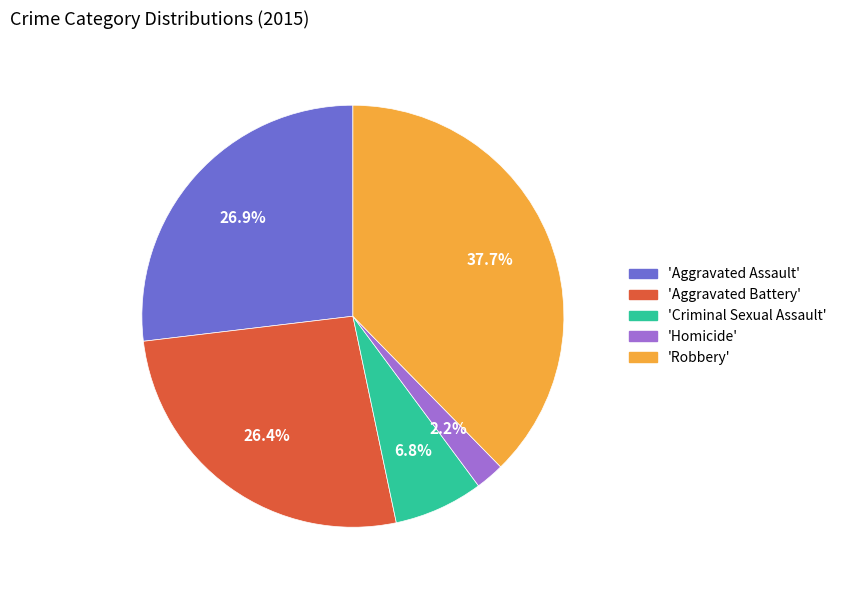

Combined, do 'Criminal Sexual Assault' and 'Homicide' account for over 50%?

No